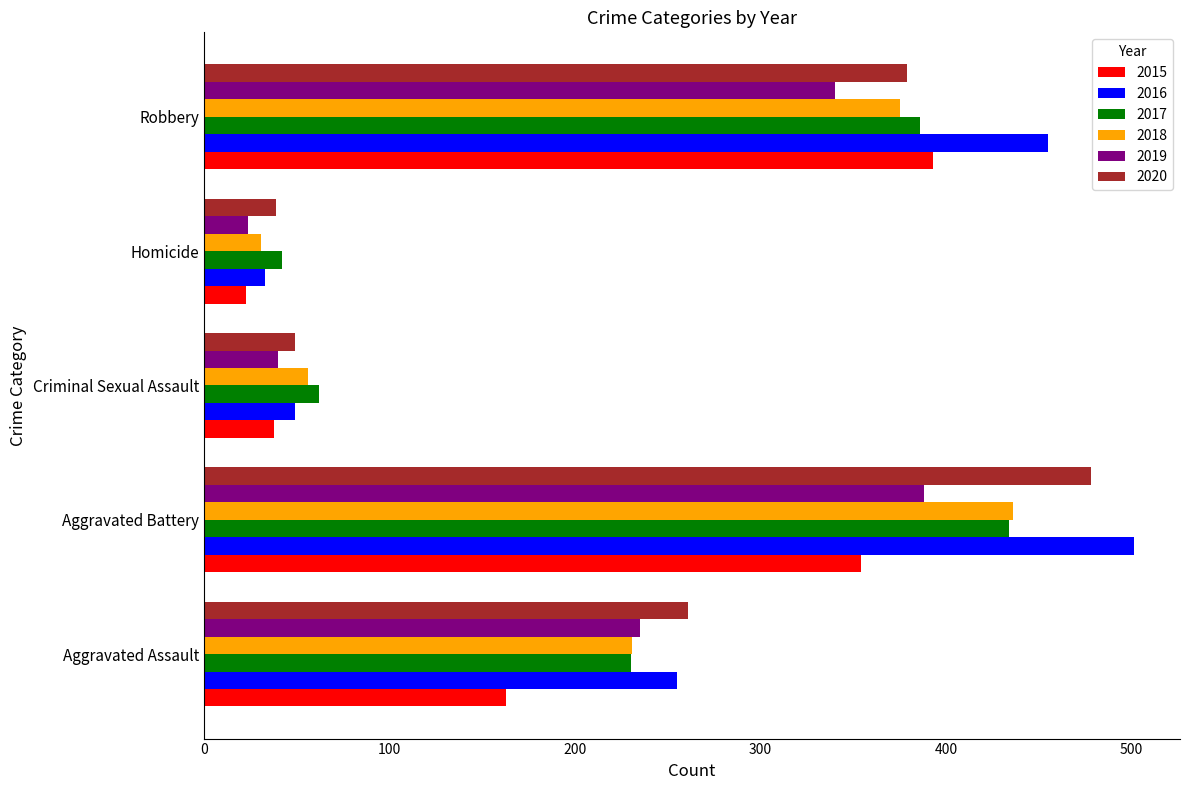

What is the lowest value of the 2020 series?

39